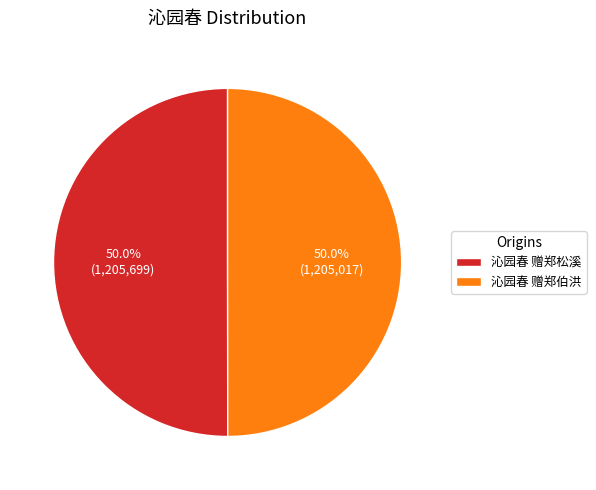

What percentage is the 沁园春 赠郑伯洪 slice, to the nearest percent?

50%